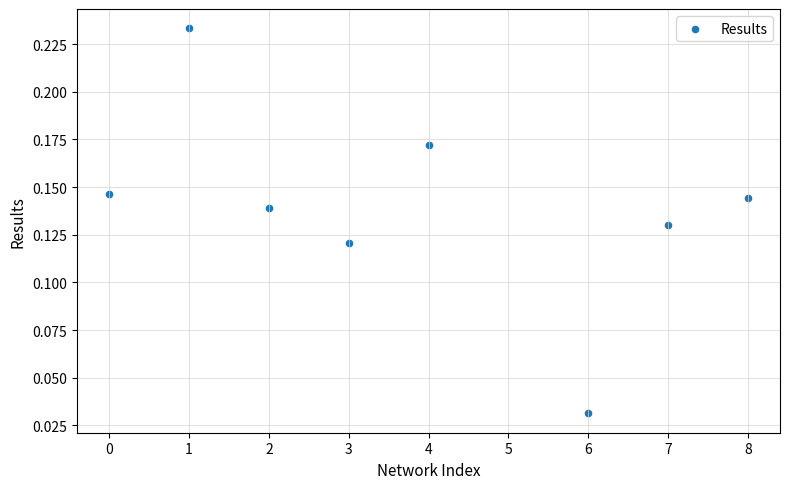

What is the average X value?

3.9